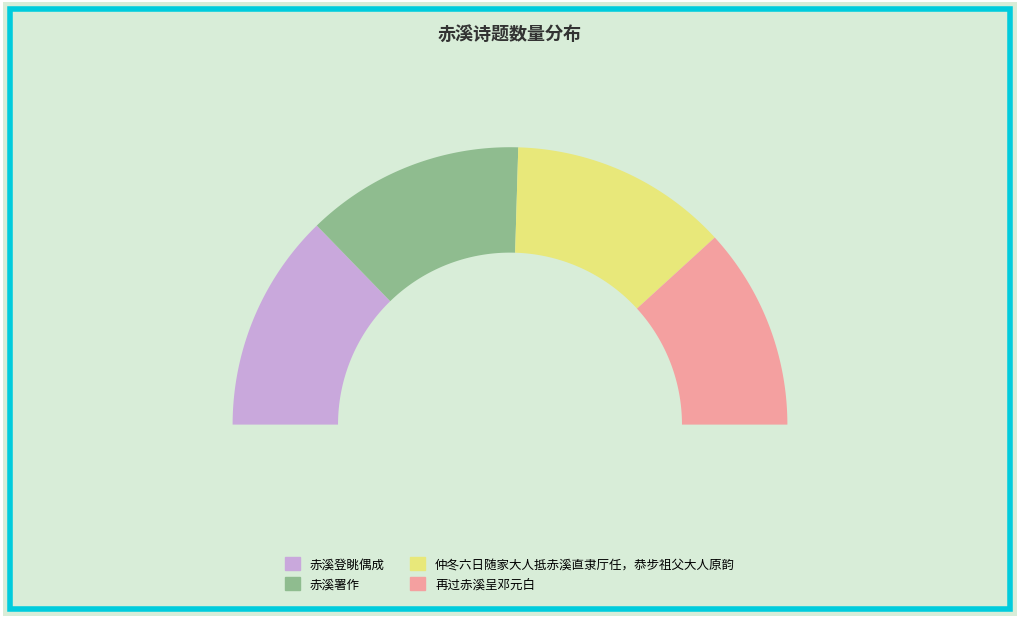

Approximately how many times larger is the value at 仲冬六日随家大人抵赤溪直隶厅任，恭步祖父大人原韵 compared to 赤溪登眺偶成?

1.0